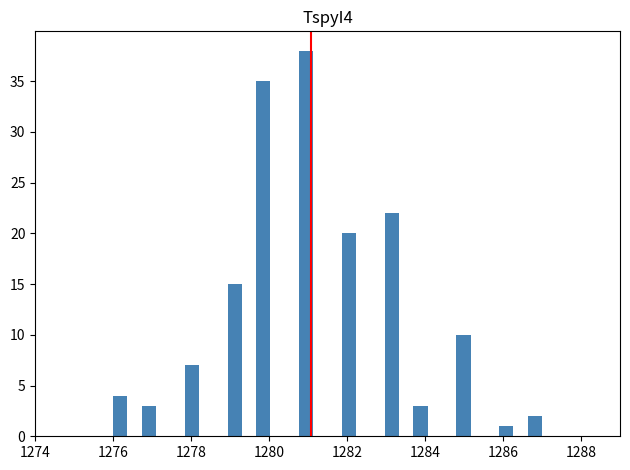

Read against the x-axis, roughly where is the centre of the tallest bar?

1281.0